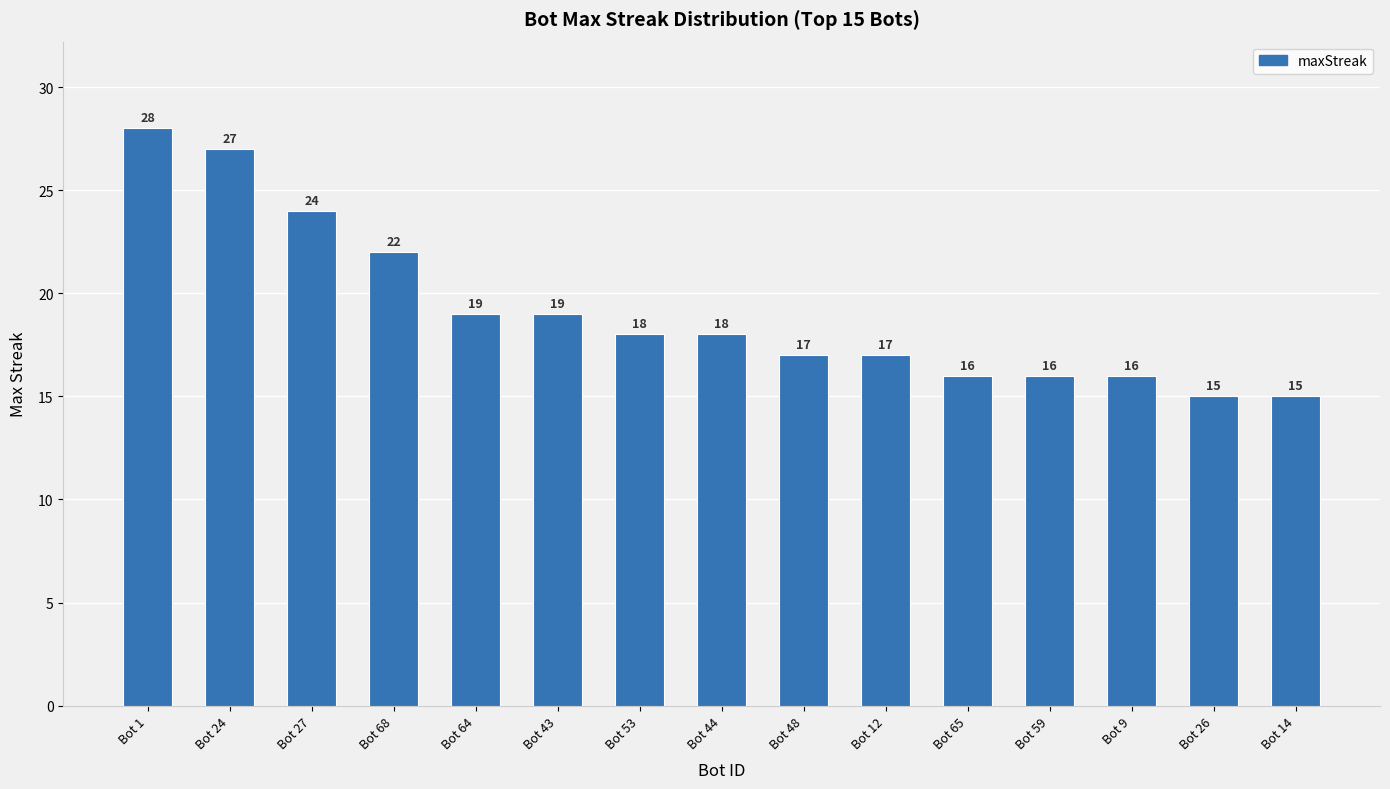

Does the chart contain stacked bars?

No